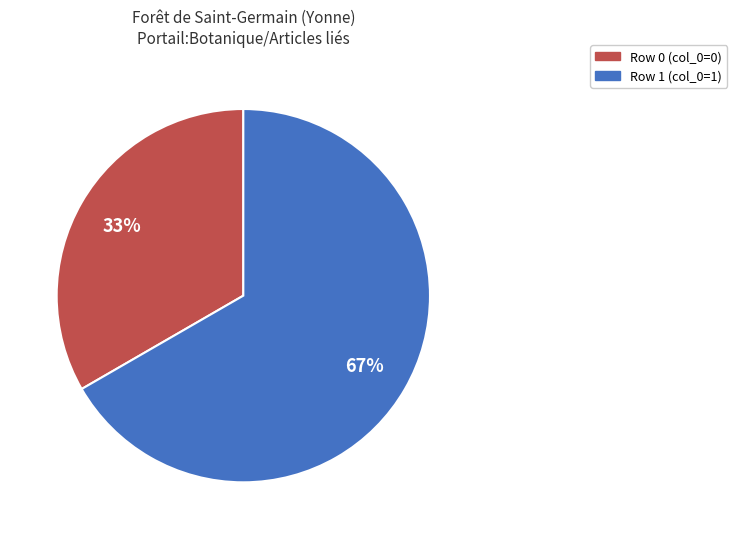

Is there a majority slice in this chart?

Yes